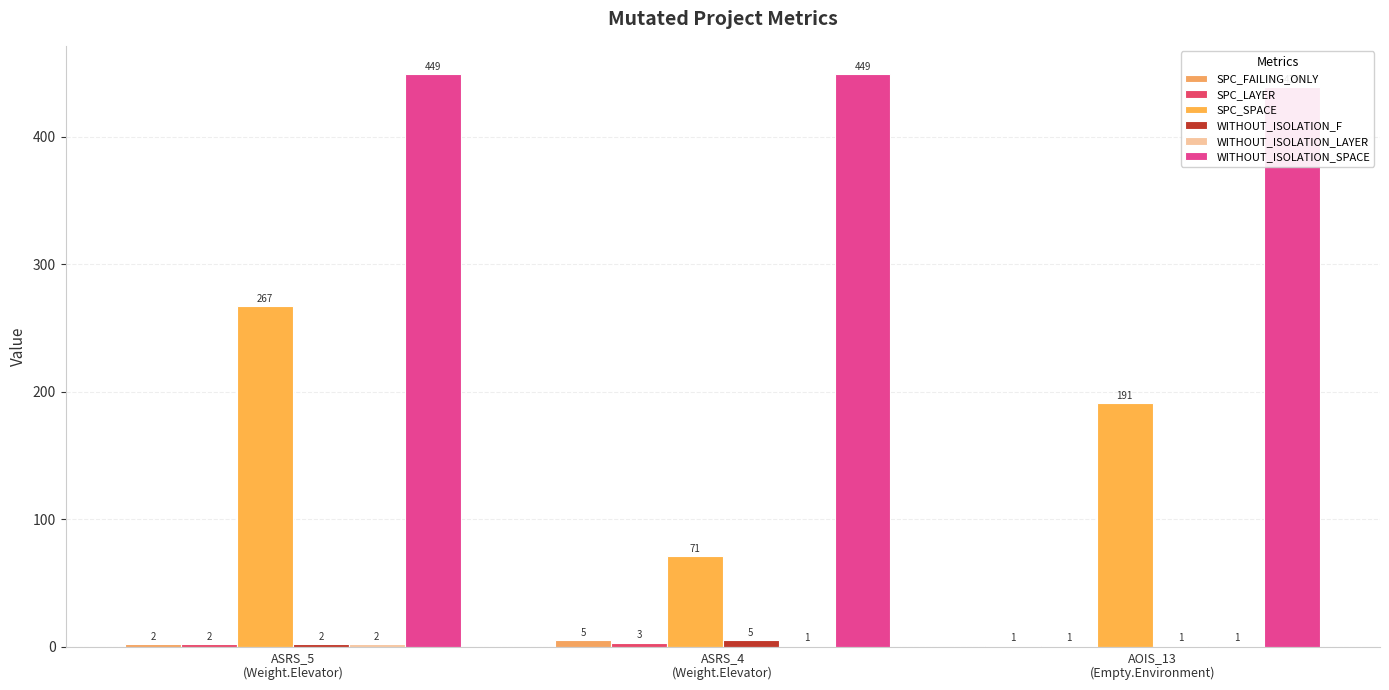

Reading right to left, transcribe all the data shown in this chart.

SPC_FAILING_ONLY: AOIS_13
(Empty.Environment)=1	ASRS_4
(Weight.Elevator)=5	ASRS_5
(Weight.Elevator)=2
SPC_LAYER: AOIS_13
(Empty.Environment)=1	ASRS_4
(Weight.Elevator)=3	ASRS_5
(Weight.Elevator)=2
SPC_SPACE: AOIS_13
(Empty.Environment)=191	ASRS_4
(Weight.Elevator)=71	ASRS_5
(Weight.Elevator)=267
WITHOUT_ISOLATION_F: AOIS_13
(Empty.Environment)=1	ASRS_4
(Weight.Elevator)=5	ASRS_5
(Weight.Elevator)=2
WITHOUT_ISOLATION_LAYER: AOIS_13
(Empty.Environment)=1	ASRS_4
(Weight.Elevator)=1	ASRS_5
(Weight.Elevator)=2
WITHOUT_ISOLATION_SPACE: AOIS_13
(Empty.Environment)=439	ASRS_4
(Weight.Elevator)=449	ASRS_5
(Weight.Elevator)=449